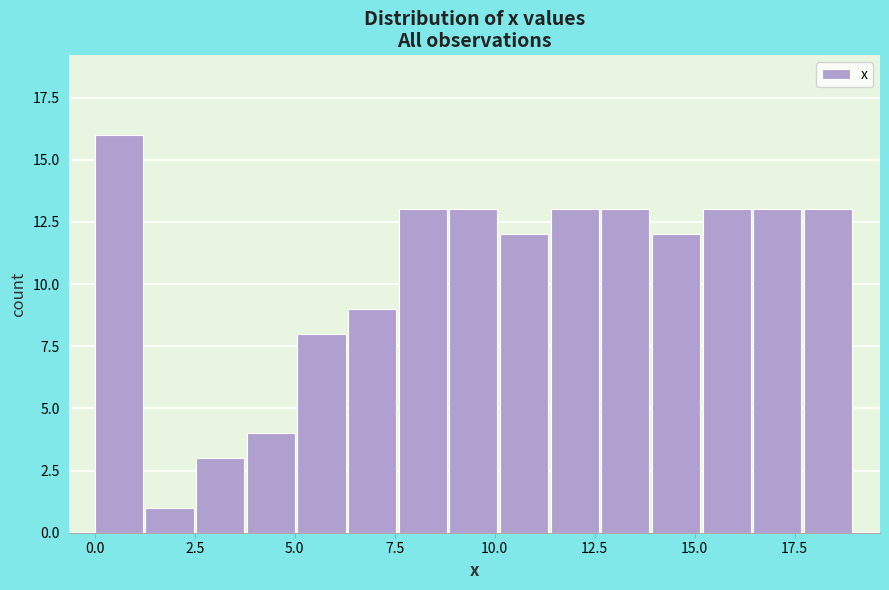

Around what value on the x-axis is the tallest bar? Give the approximate position of its centre, as read against the axis.

0.5